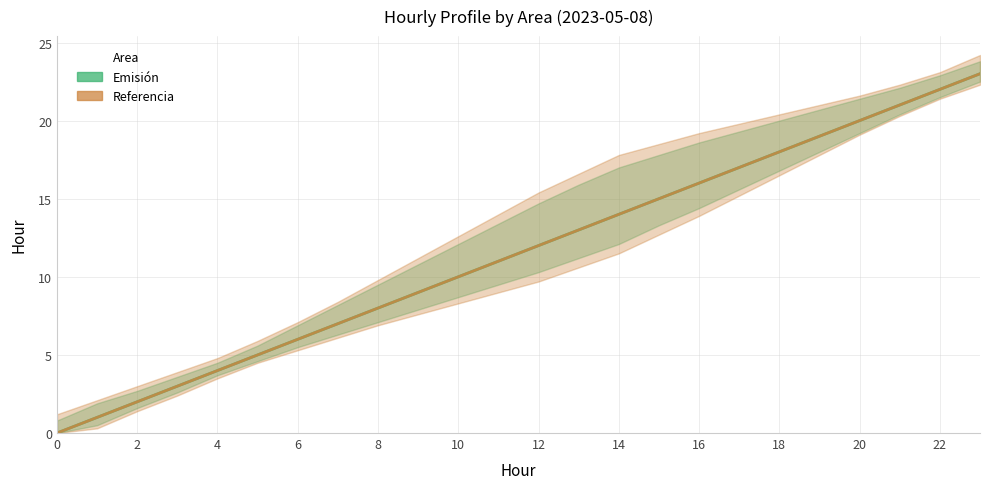

Does the chart have visible grid lines?

Yes